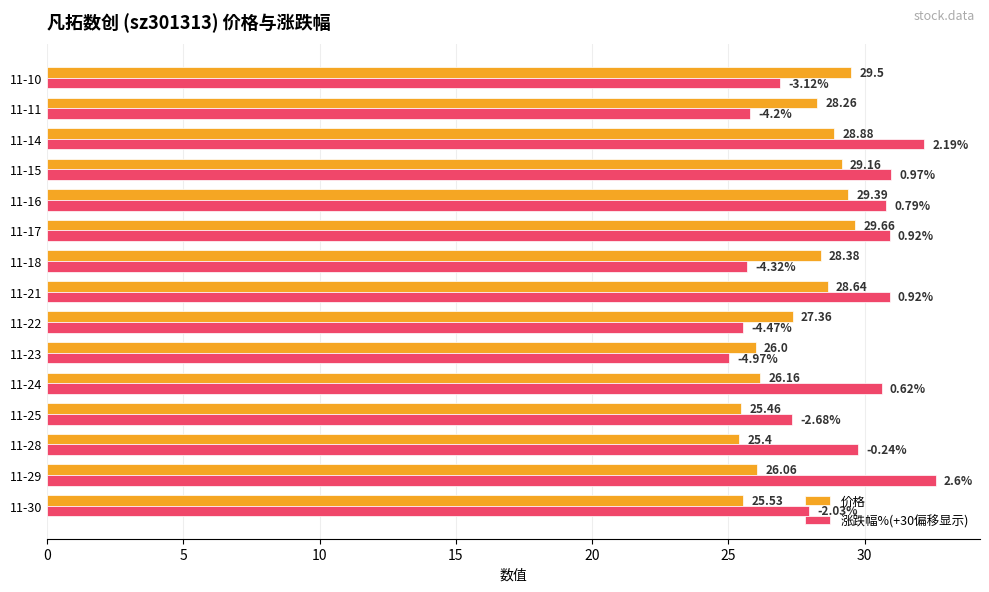

Which series has the largest range (max minus min)?

涨跌幅%(+30偏移显示)